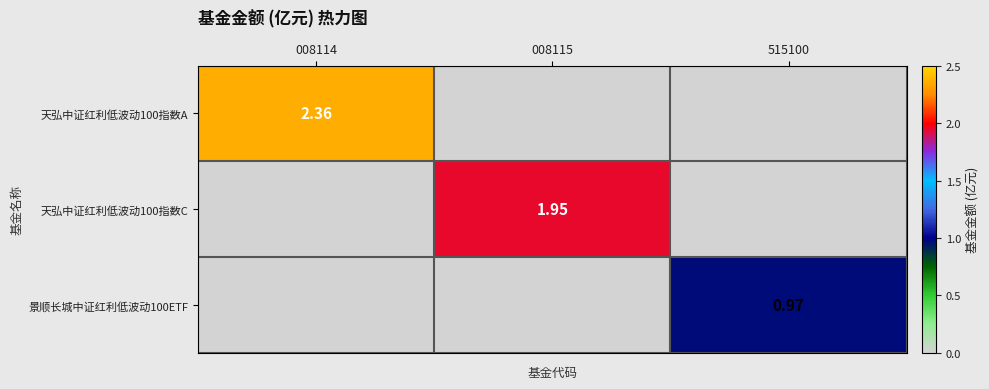

Which series changed the most between 008114 and 008115?

天弘中证红利低波动100指数A